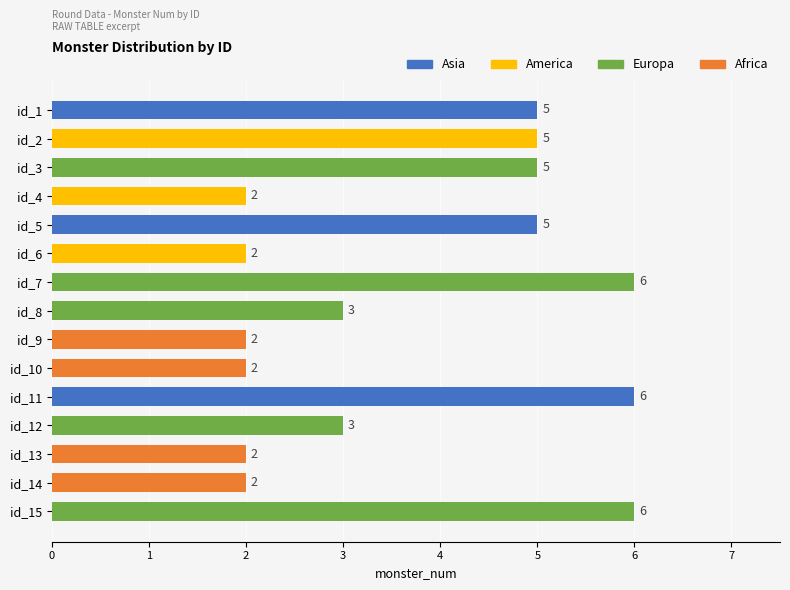

Reading bottom to top, transcribe all the data shown in this chart.

id_15=6	id_14=2	id_13=2	id_12=3	id_11=6	id_10=2	id_9=2	id_8=3	id_7=6	id_6=2	id_5=5	id_4=2	id_3=5	id_2=5	id_1=5